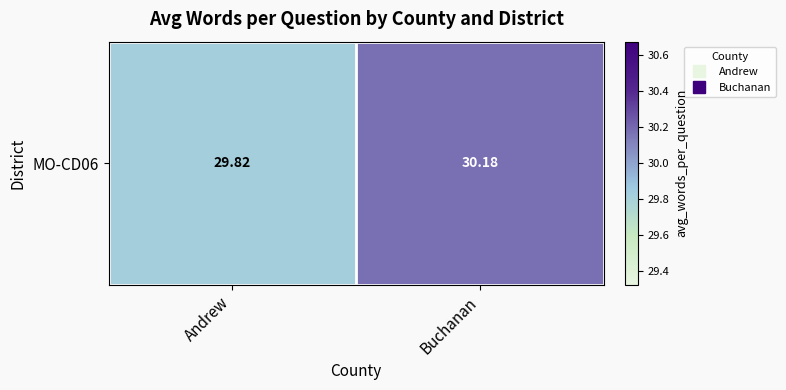

List the labels in order of value, smallest first.

Andrew, Buchanan